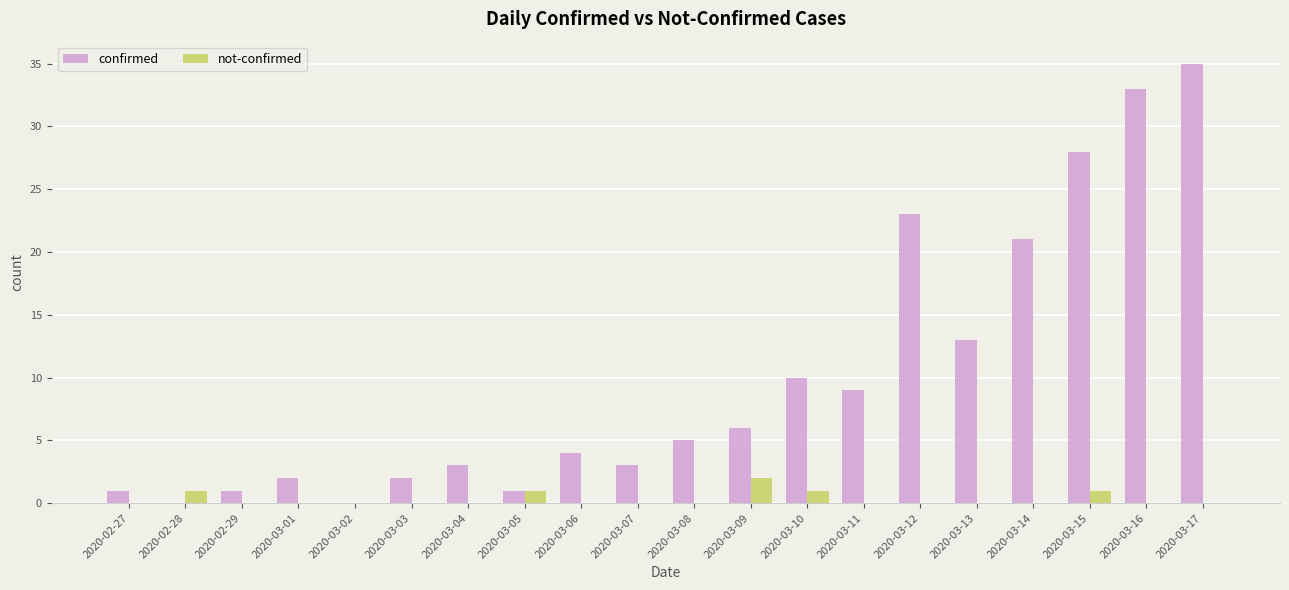

True or false: confirmed has a value of 0 at 2020-03-02.

True